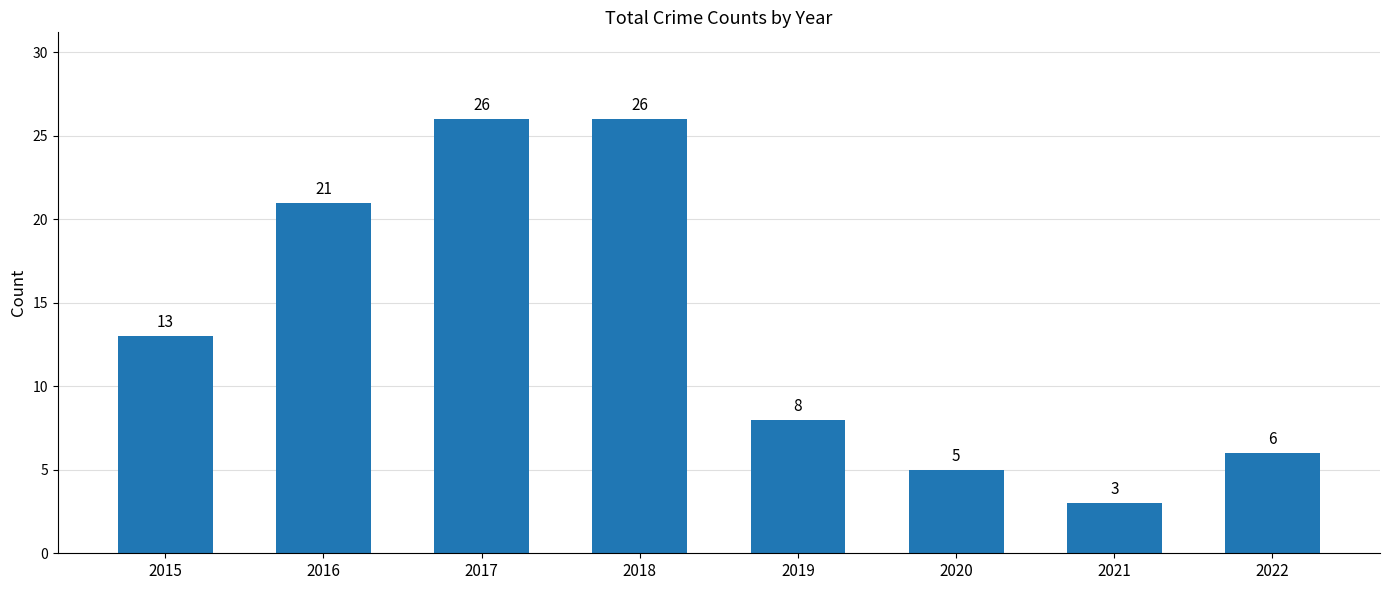

What is the ratio of the value at 2017 to the value at 2022?

4.3